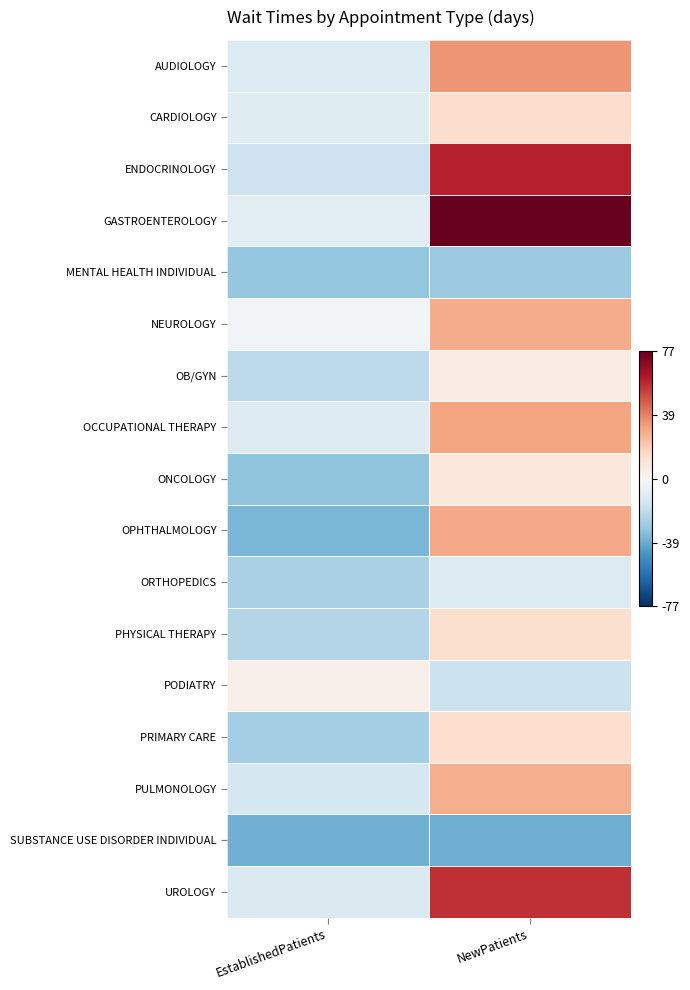

How many series are shown in this chart?

17